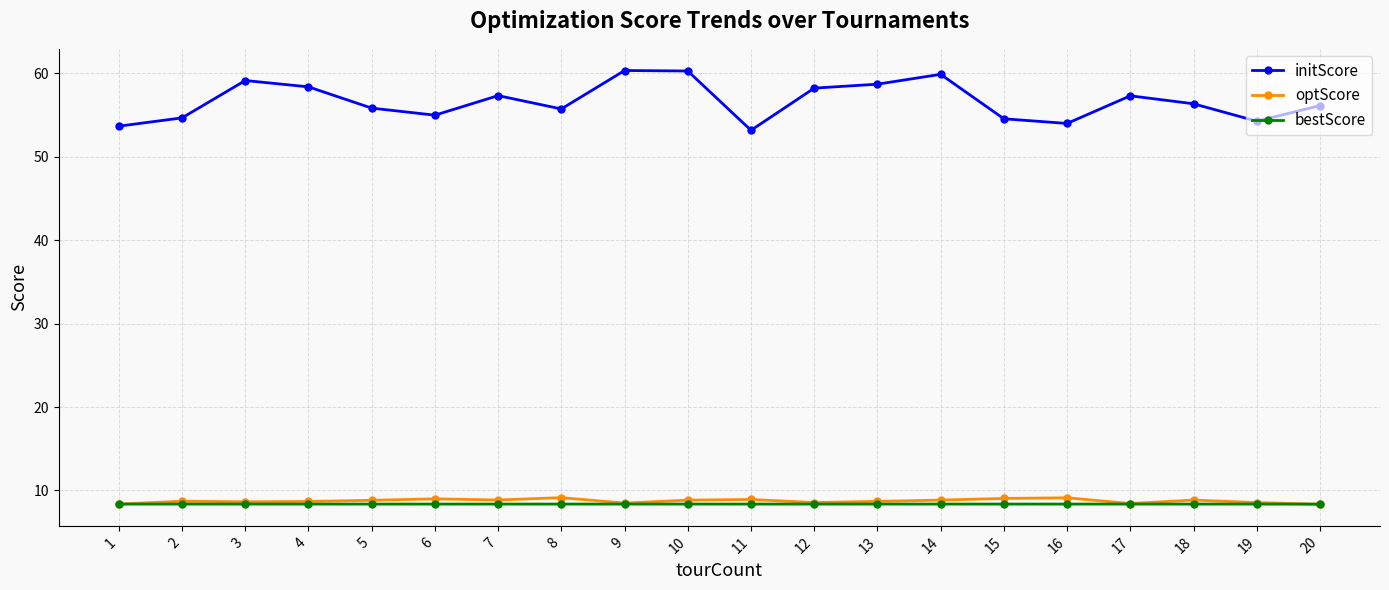

At which category does initScore reach its first local peak?

3